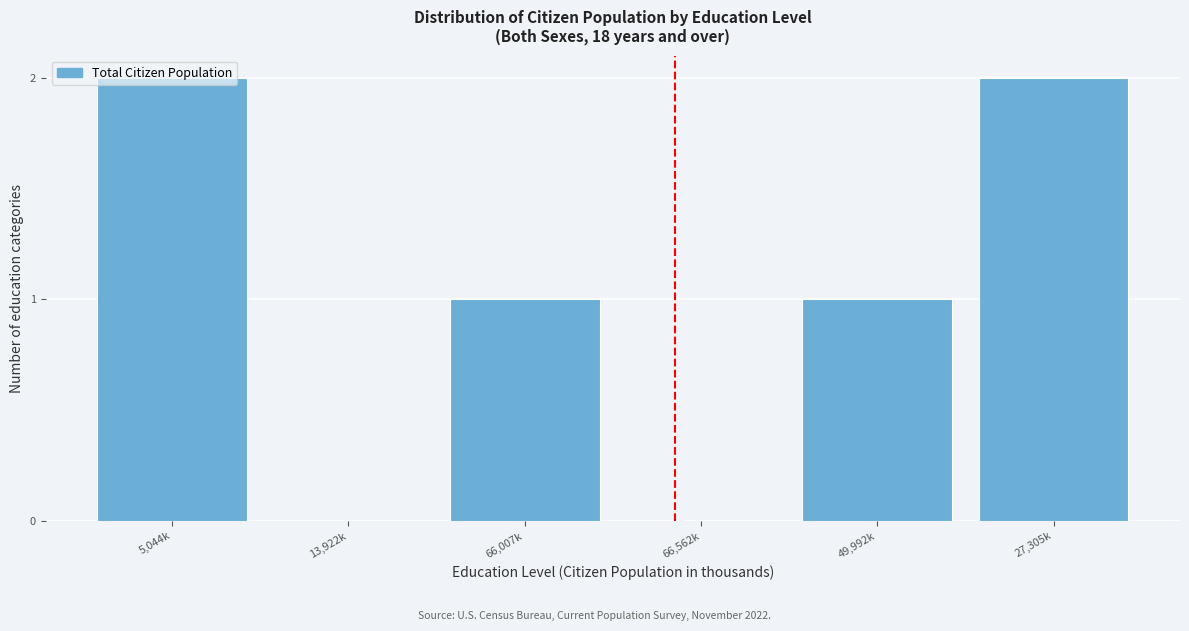

What is the sum of all values?

6